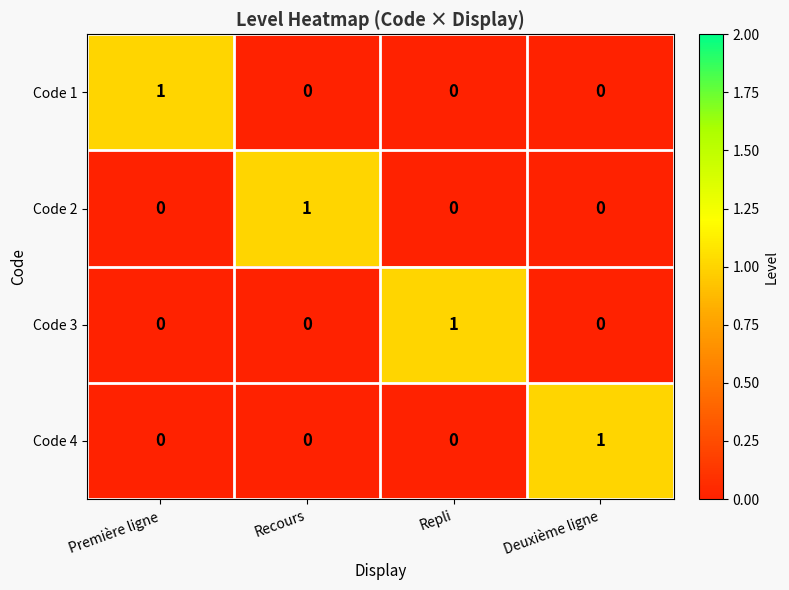

The Code 4 series shows 0 at Deuxième ligne. True or false?

False